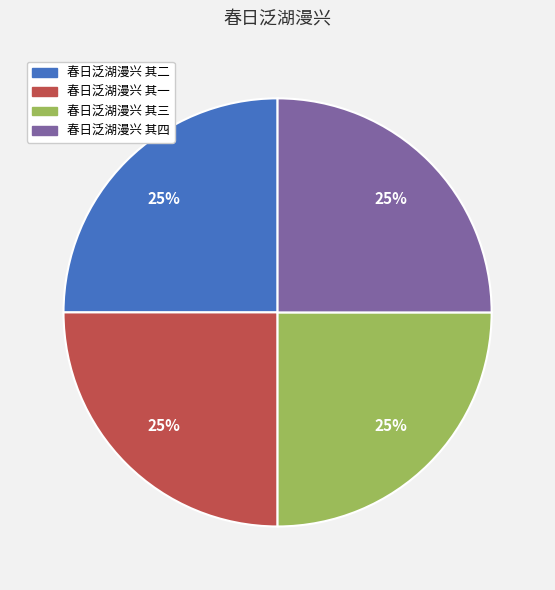

Is 春日泛湖漫兴 其四 the majority of the pie?

No